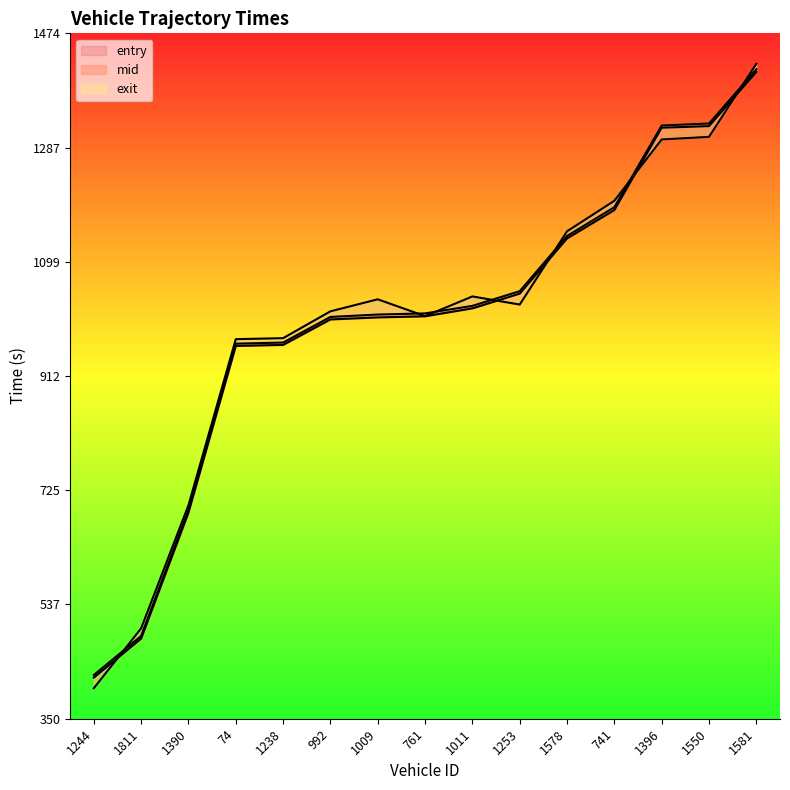

What is the total value across all series at 1011?

3093.9